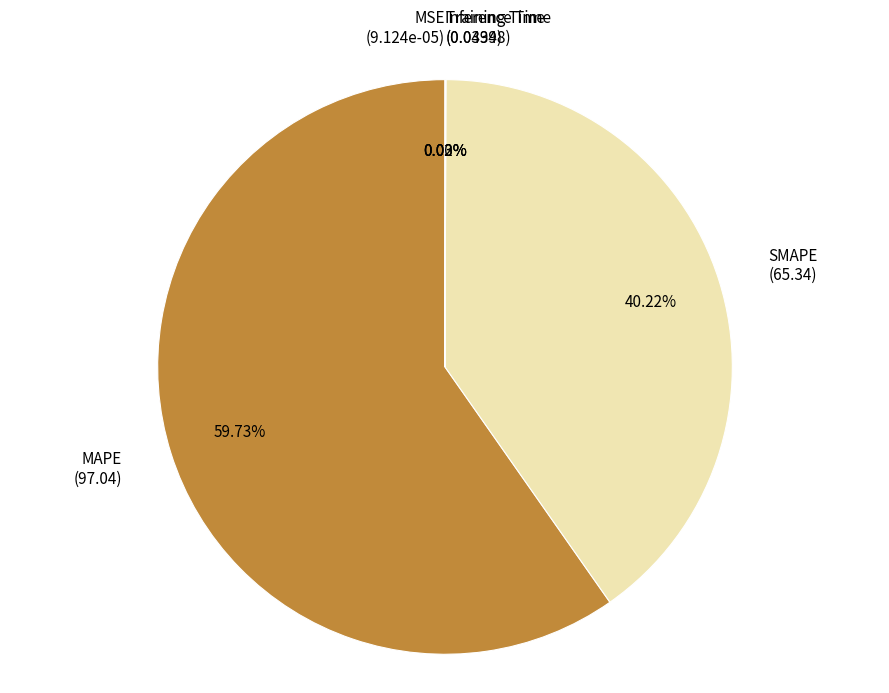

Is there a majority slice in this chart?

Yes